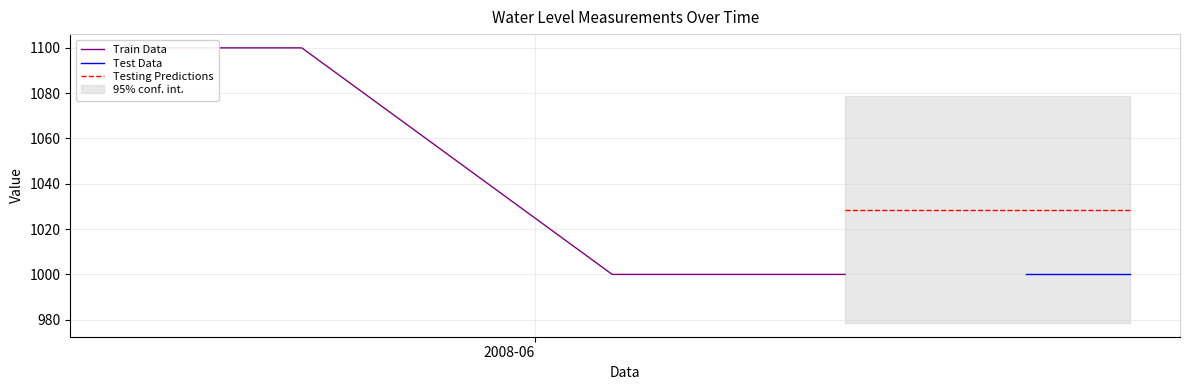

Is this an area chart (filled region under the line)?

No